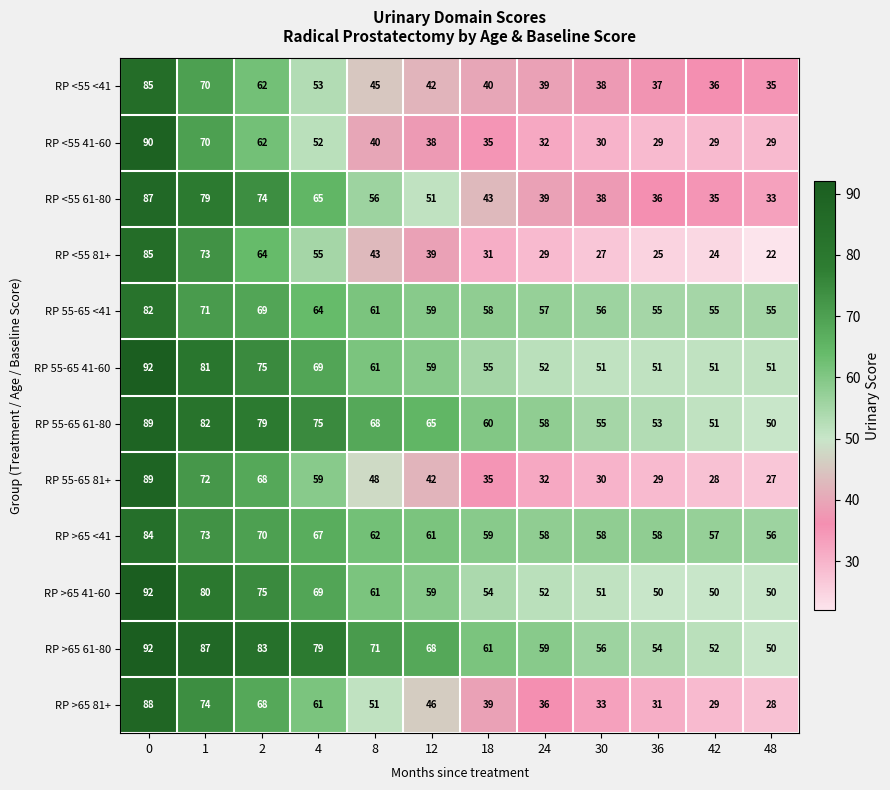

True or false: RP >65 41-60 has a value of 18 at 36.

False